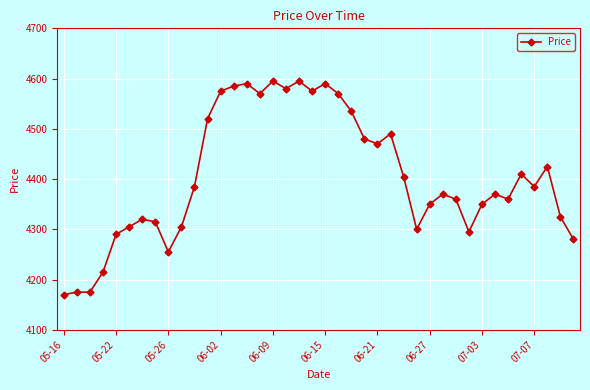

What is the difference between the maximum and minimum values?

425